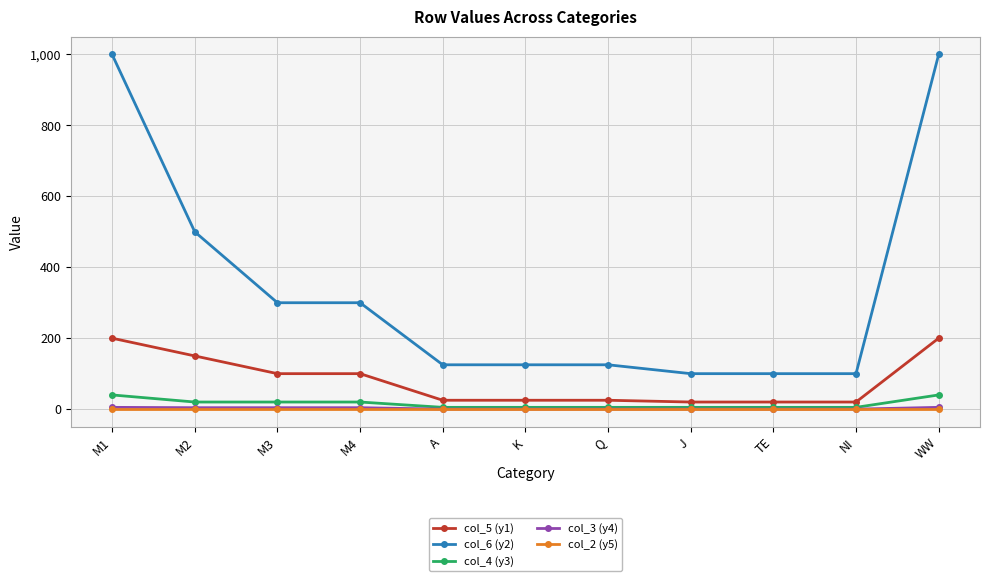

Which series has the largest total across all categories?

col_6 (y2)